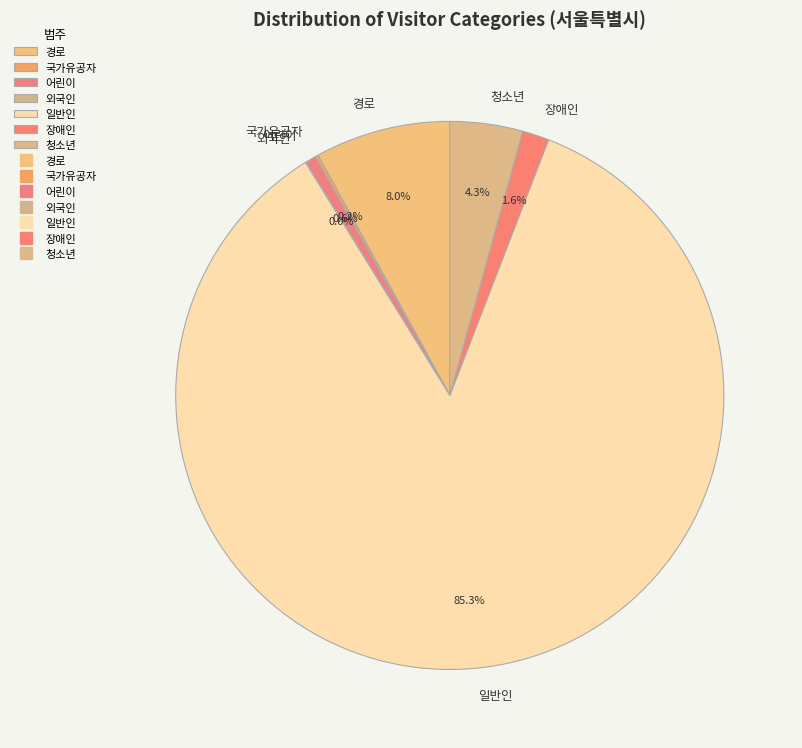

To the nearest percent, what is the average slice percentage?

14%